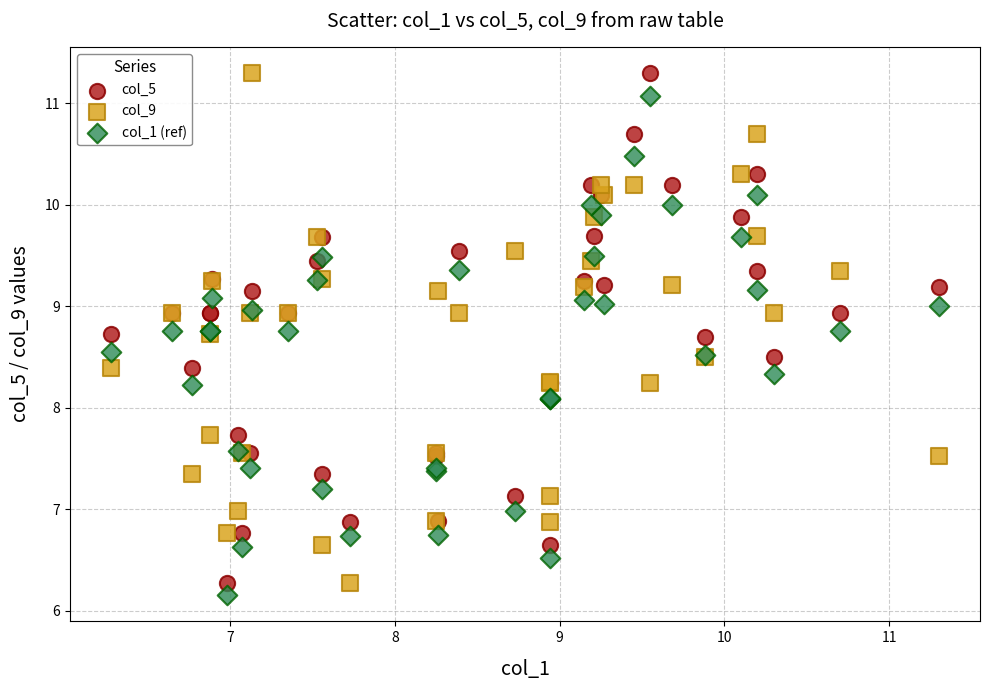

What are all the series names shown in the legend?

col_5, col_9, col_1 (ref)